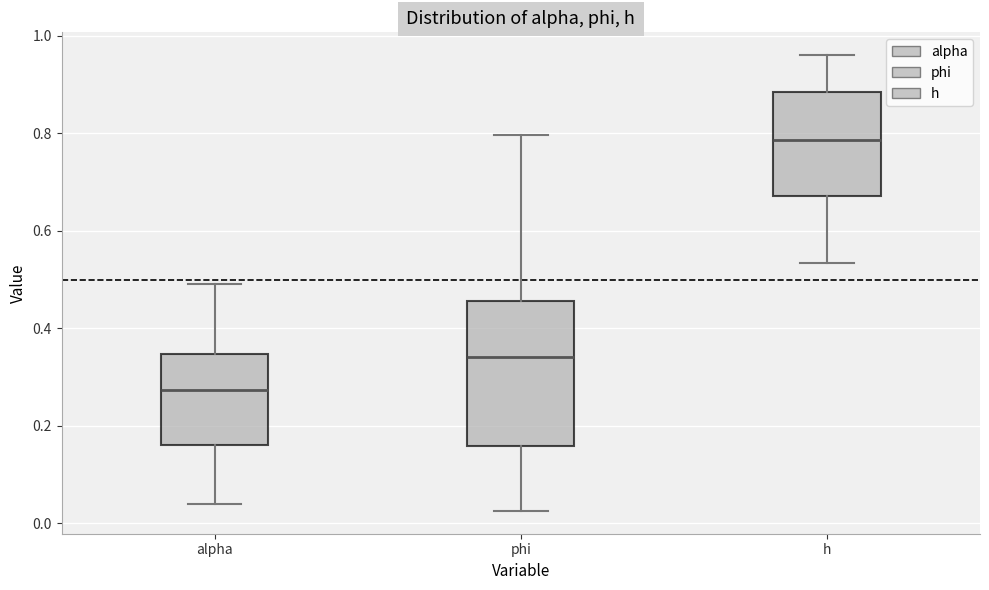

Where does the lower whisker of the box for phi end on the y-axis? The values are not printed on the chart, so give them approximately, as read against the axis.

0.02